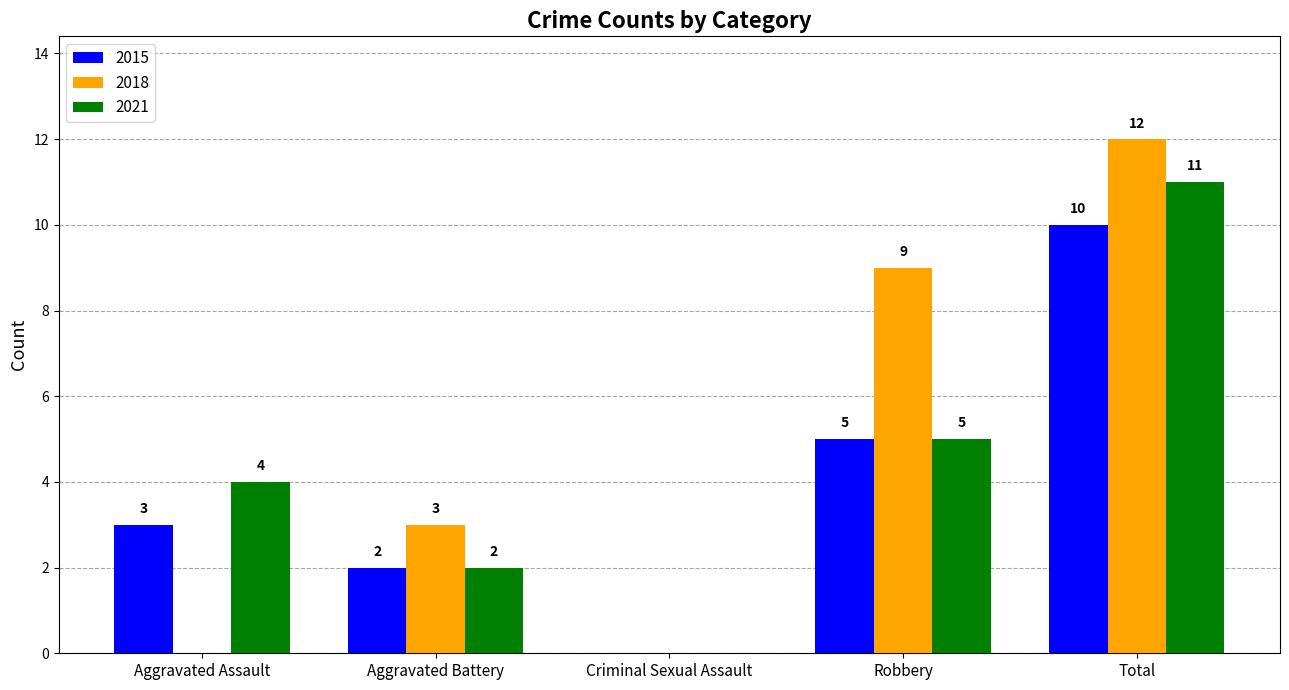

At which label is 2021 closest to 5?

Robbery